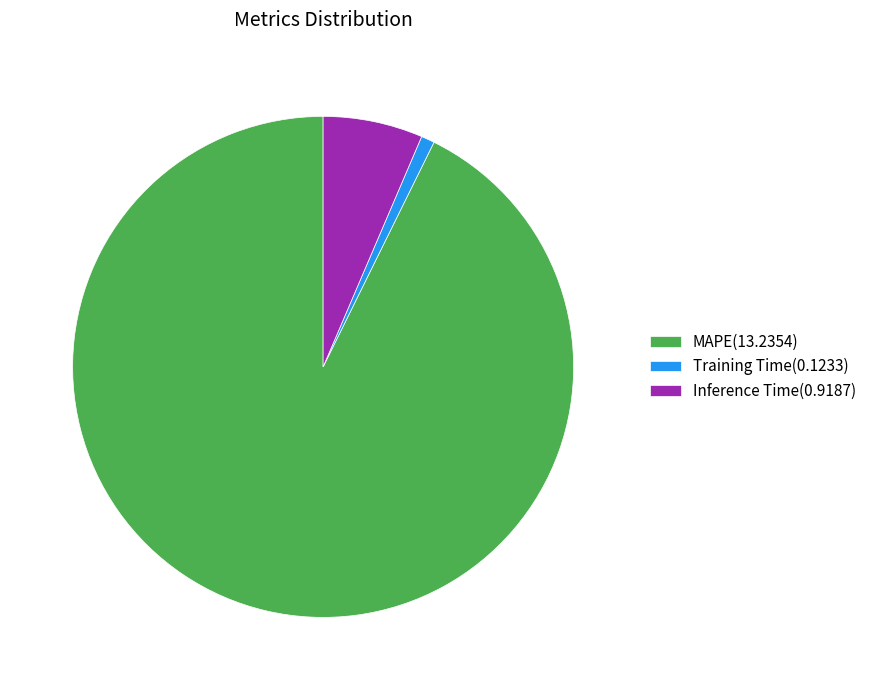

The Inference Time(0.9187) slice represents 6% of the pie. True or false?

True